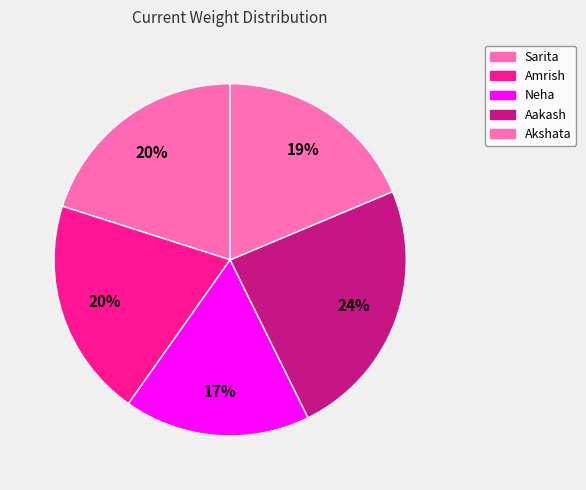

How many segments does this pie chart have?

5